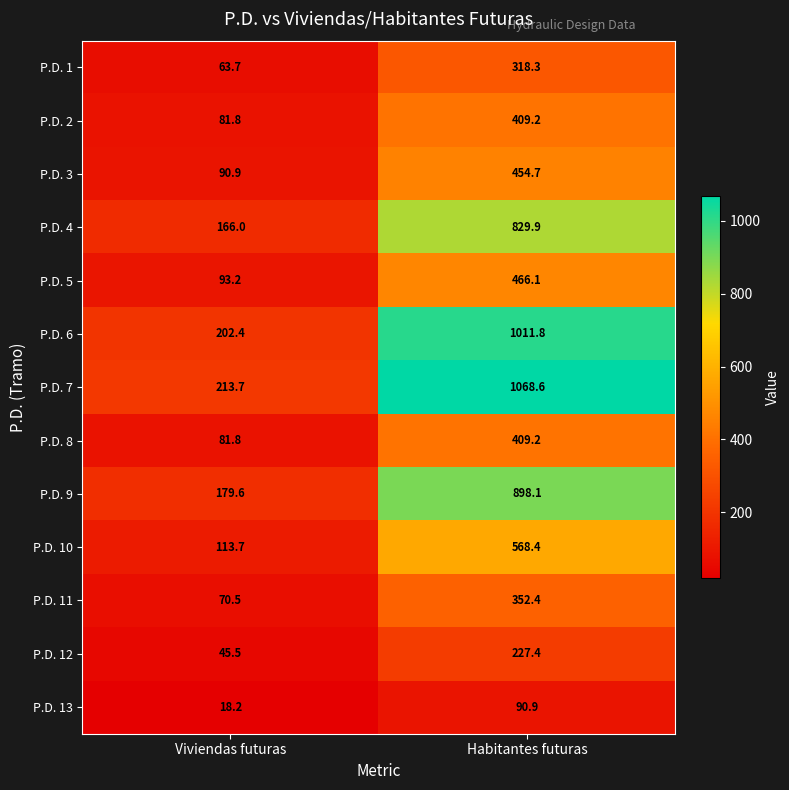

Which series has the largest range (max minus min)?

P.D. 7